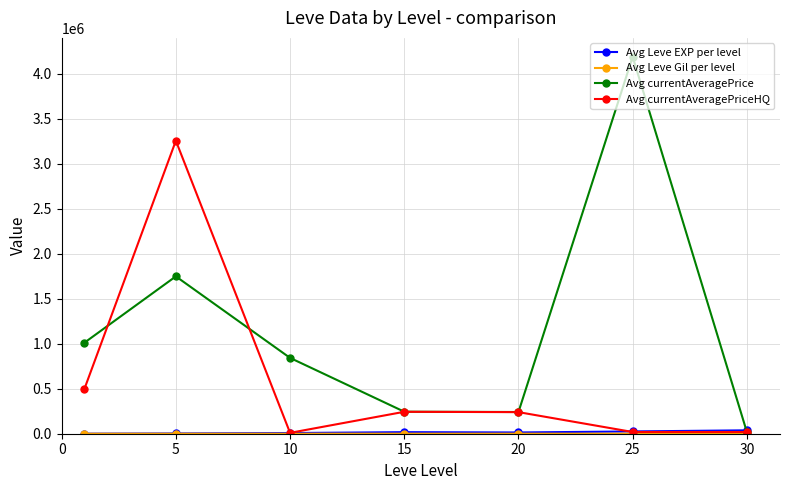

Which series has the widest spread of values?

Avg currentAveragePrice